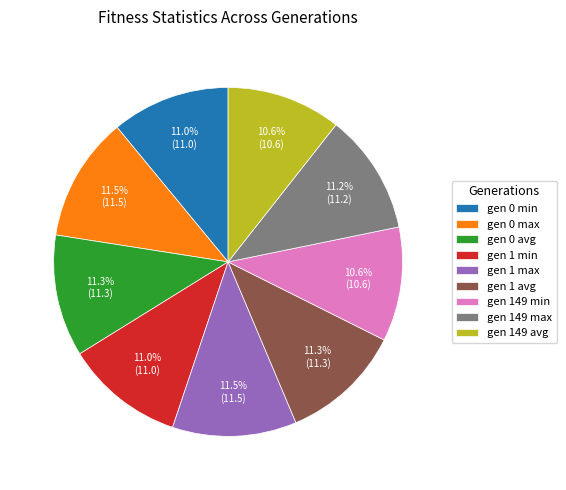

Approximately how many times larger is the value at gen 1 min compared to gen 149 min?

1.0